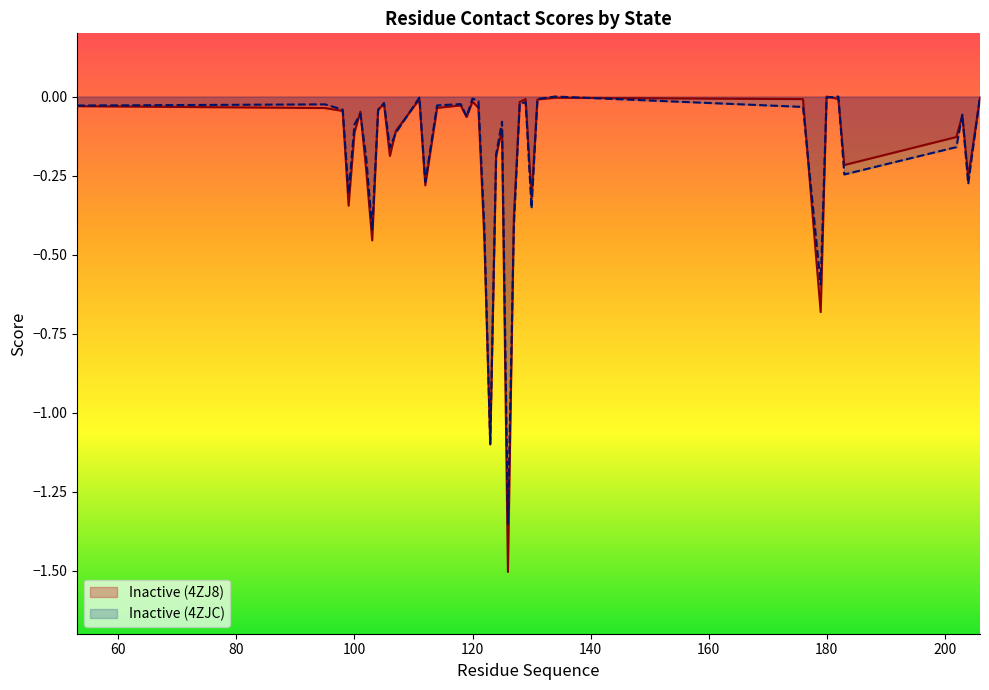

What is the minimum value for Inactive (4ZJC)?

-1.4